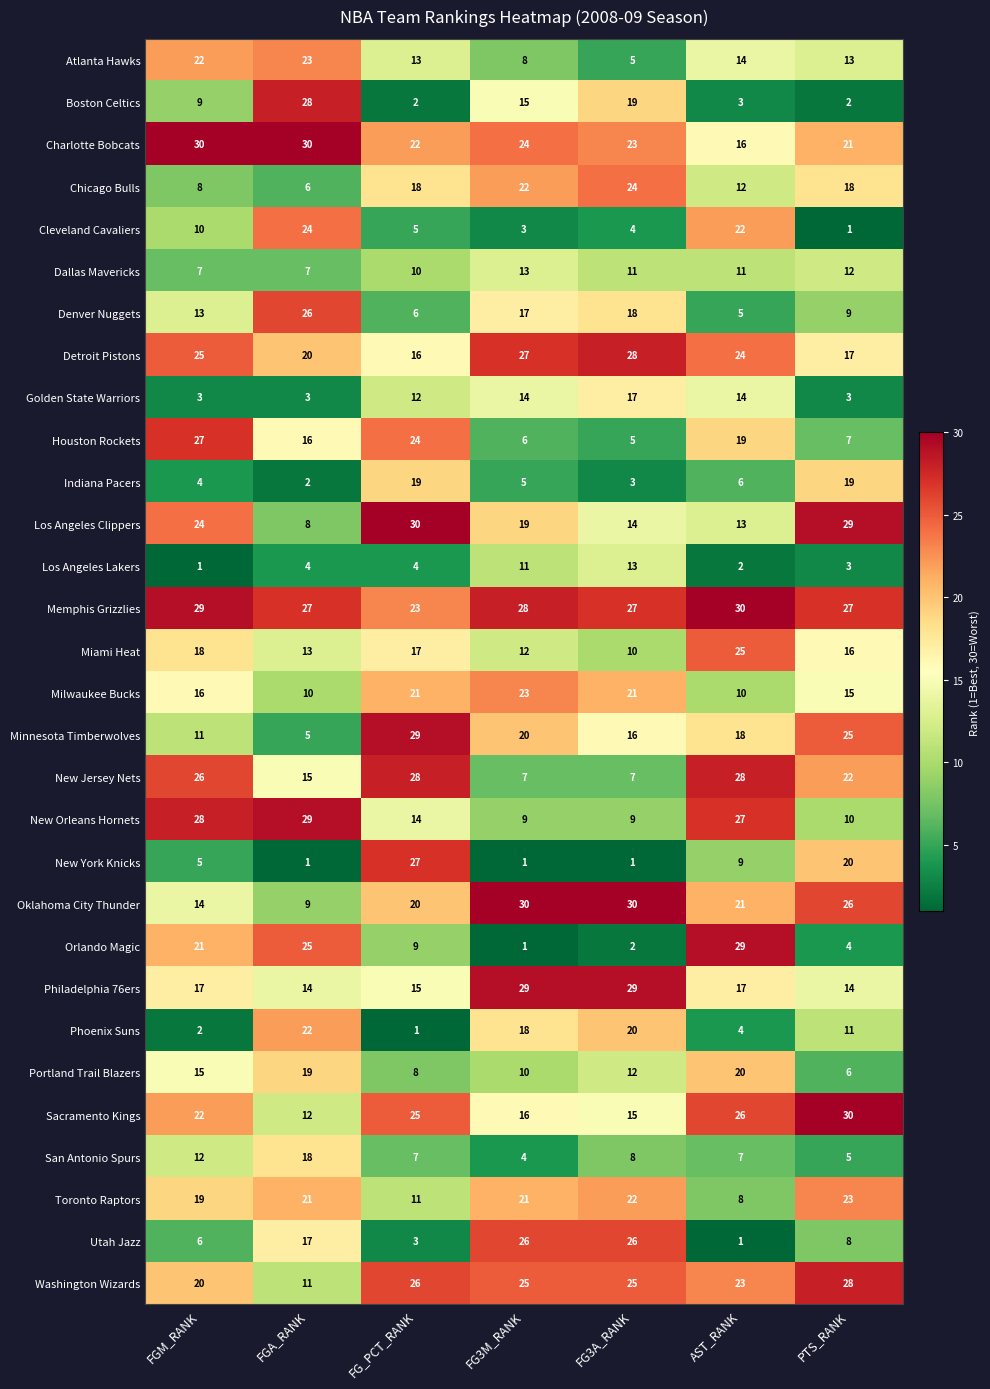

How many categories are shown in the chart?

7